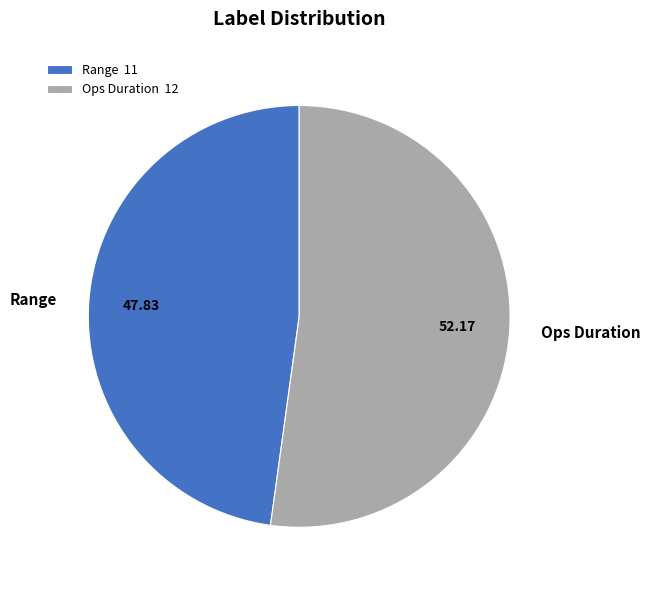

Count the number of slices in the pie.

2